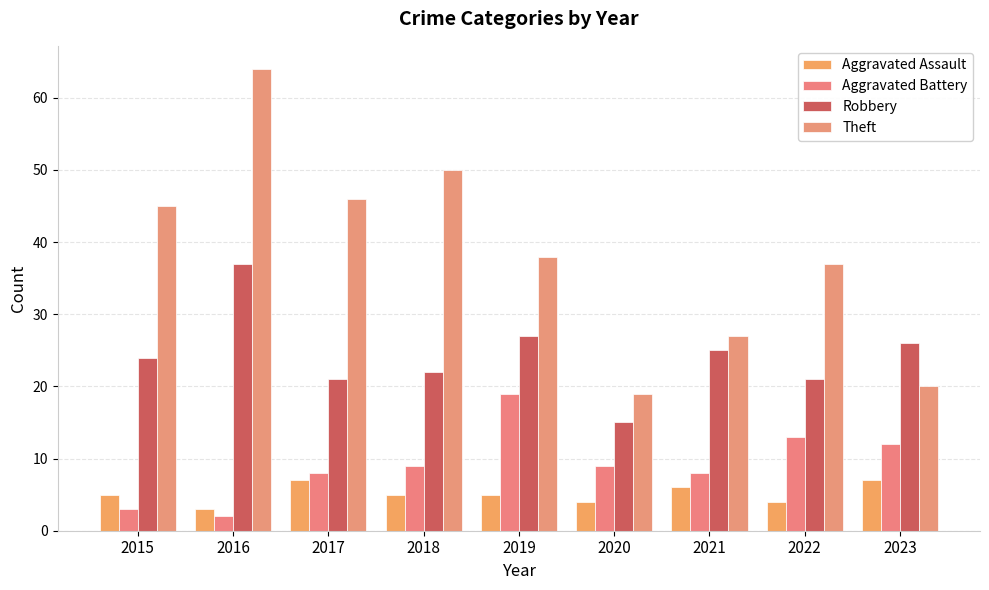

Where is Robbery nearest to the value 26?

2023